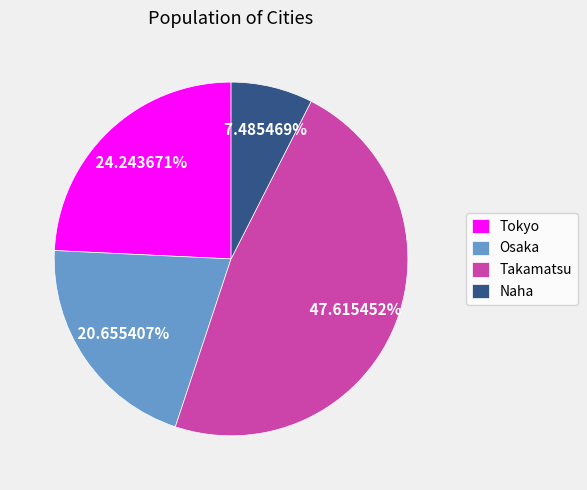

How much of the chart is everything except Osaka?

79.3%